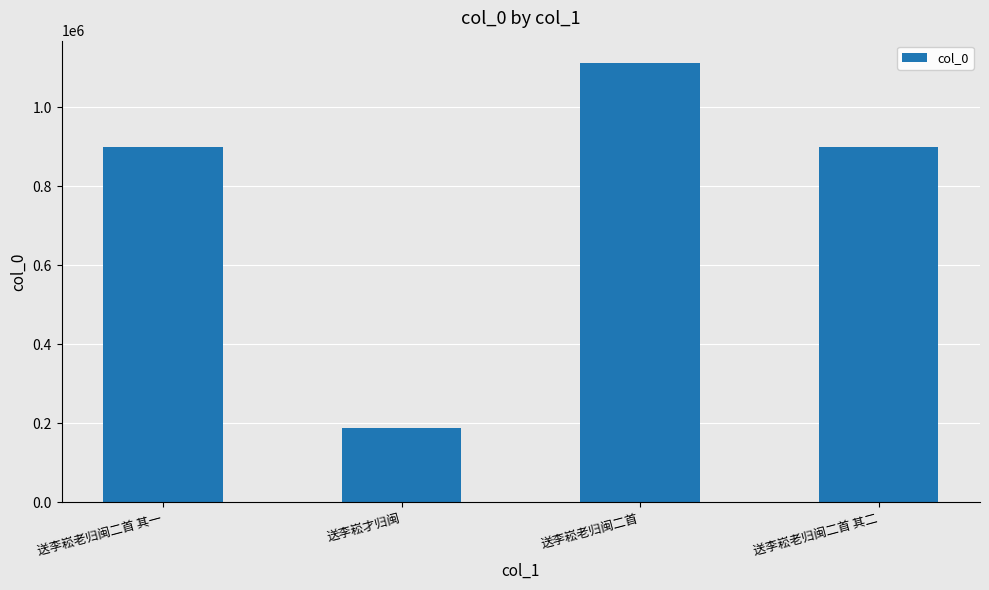

What value does the data have at 送李崧老归闽二首 其二, to the nearest 100?

900400